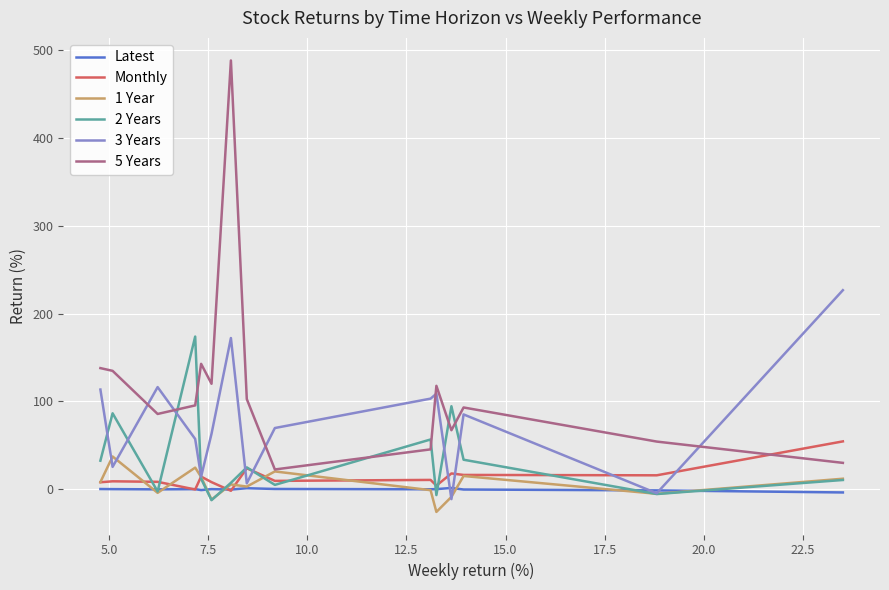

Which series has the largest range (max minus min)?

5 Years